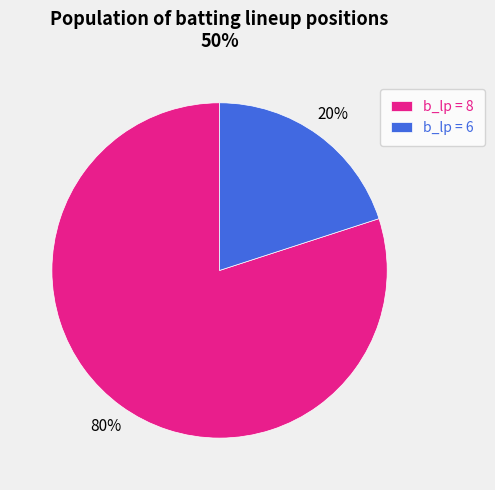

Which category has the smallest portion of the pie?

b_lp = 6